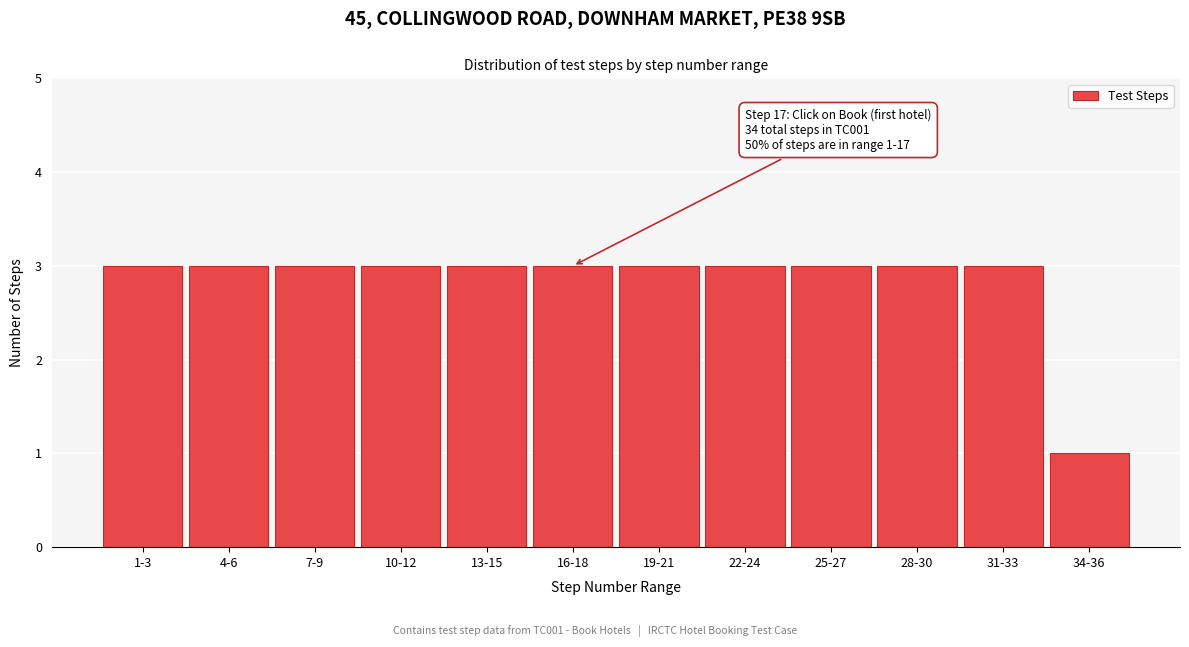

Reading left to right, transcribe all the data shown in this chart.

3	3	3	3	3	3	3	3	3	3	3	1